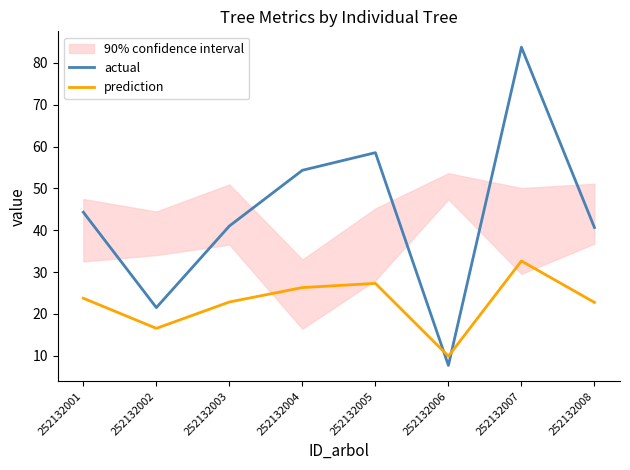

What is the sum of the prediction values at 252132008 and 252132003?

45.6